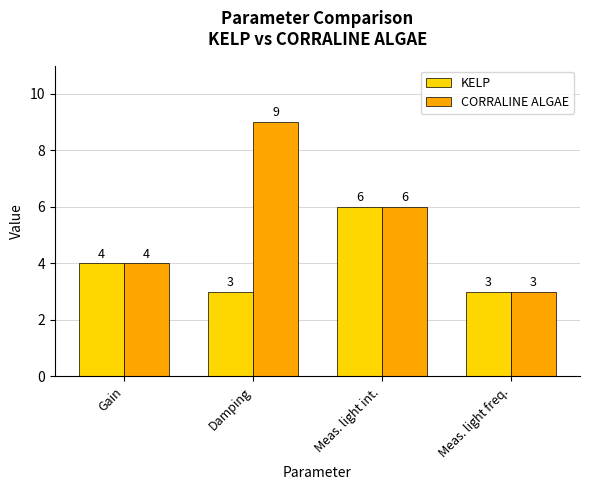

Read the KELP value at Damping.

3